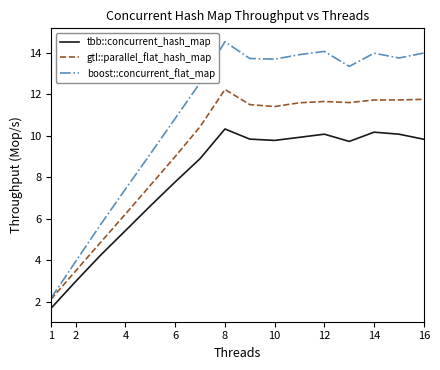

Which series has the widest spread of values?

boost::concurrent_flat_map